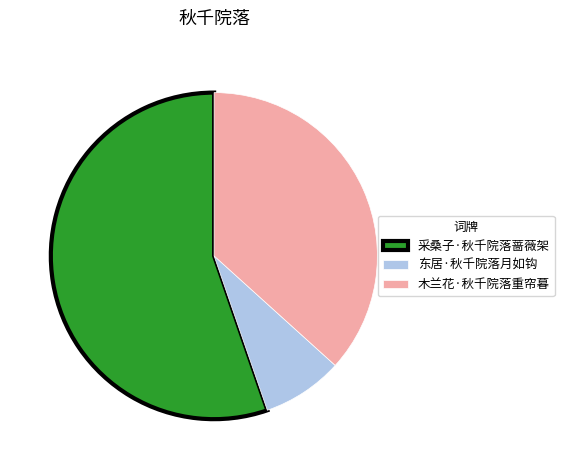

True or false: 采桑子·秋千院落蔷薇架 accounts for 47% of the total.

False